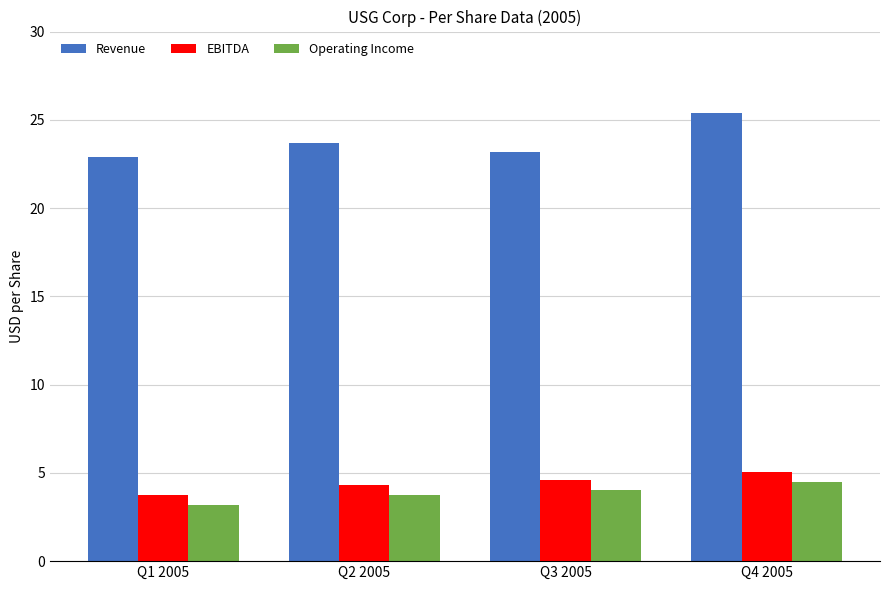

Rank the categories by Revenue value from highest to lowest.

Q4 2005, Q2 2005, Q3 2005, Q1 2005